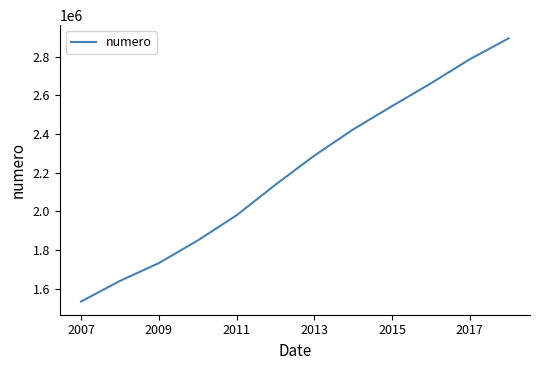

Does the chart have visible grid lines?

No